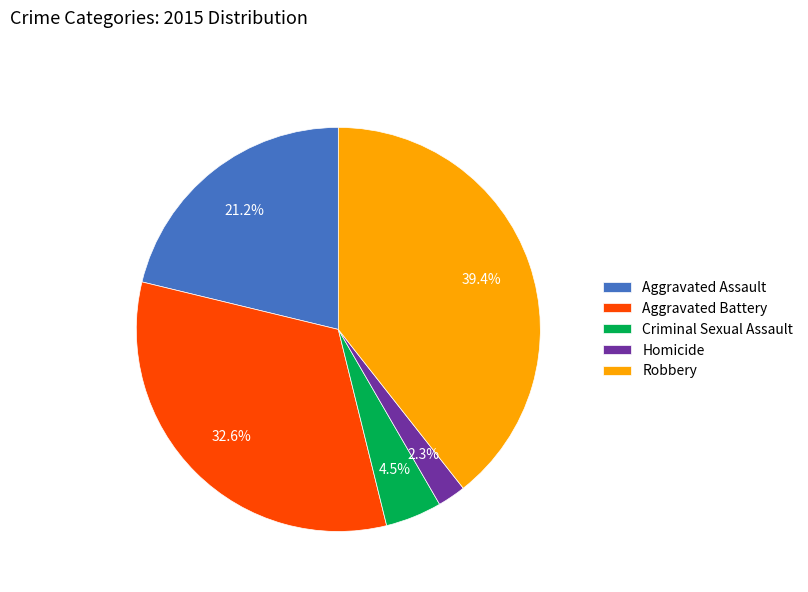

Which has a higher value, Aggravated Assault or Homicide?

Aggravated Assault